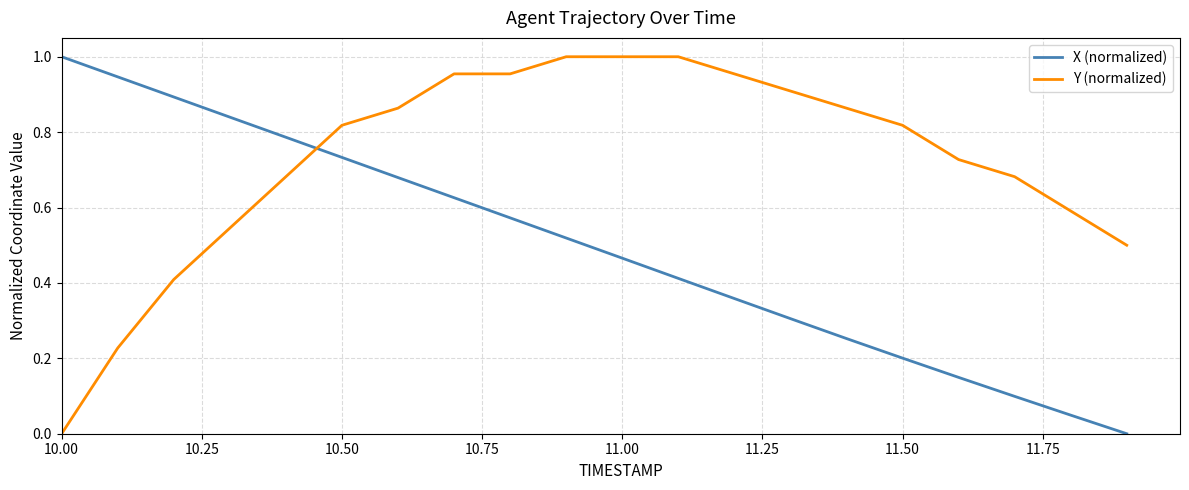

How many times do X (normalized) and Y (normalized) cross each other?

1